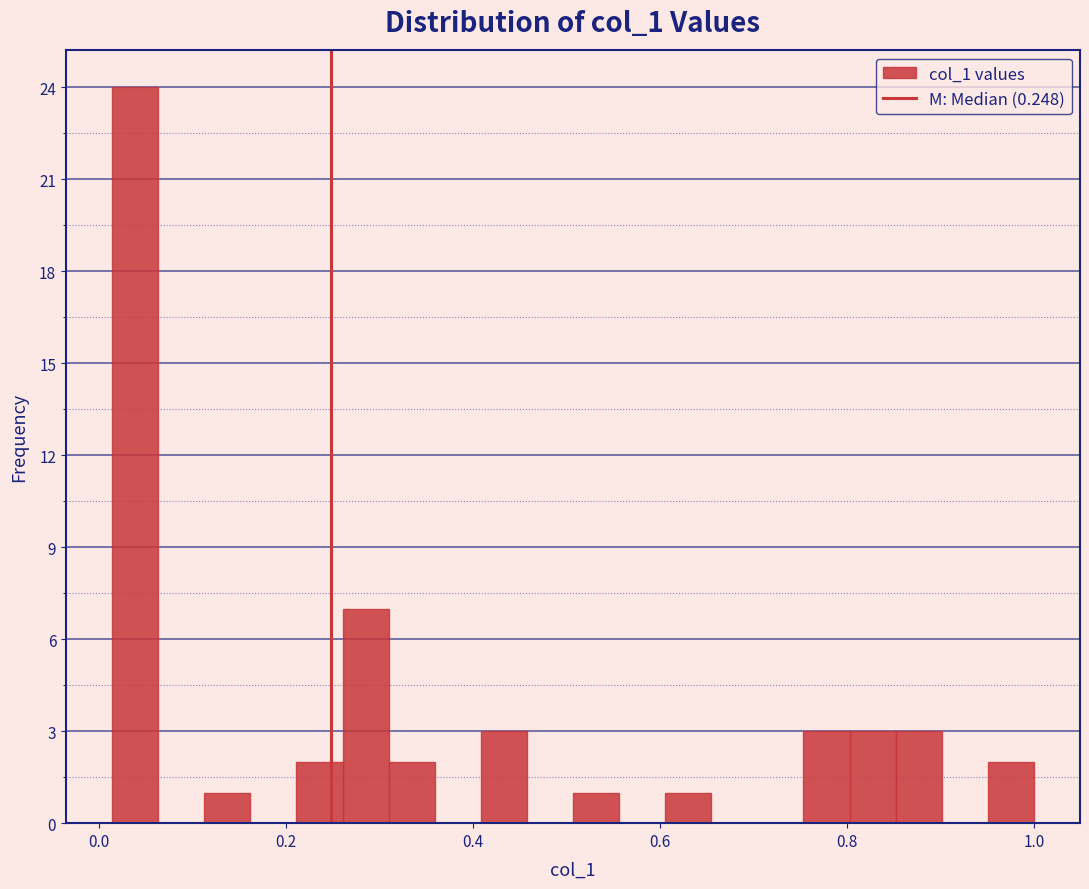

Around what value on the x-axis is the tallest bar? Give the approximate position of its centre, as read against the axis.

0.04